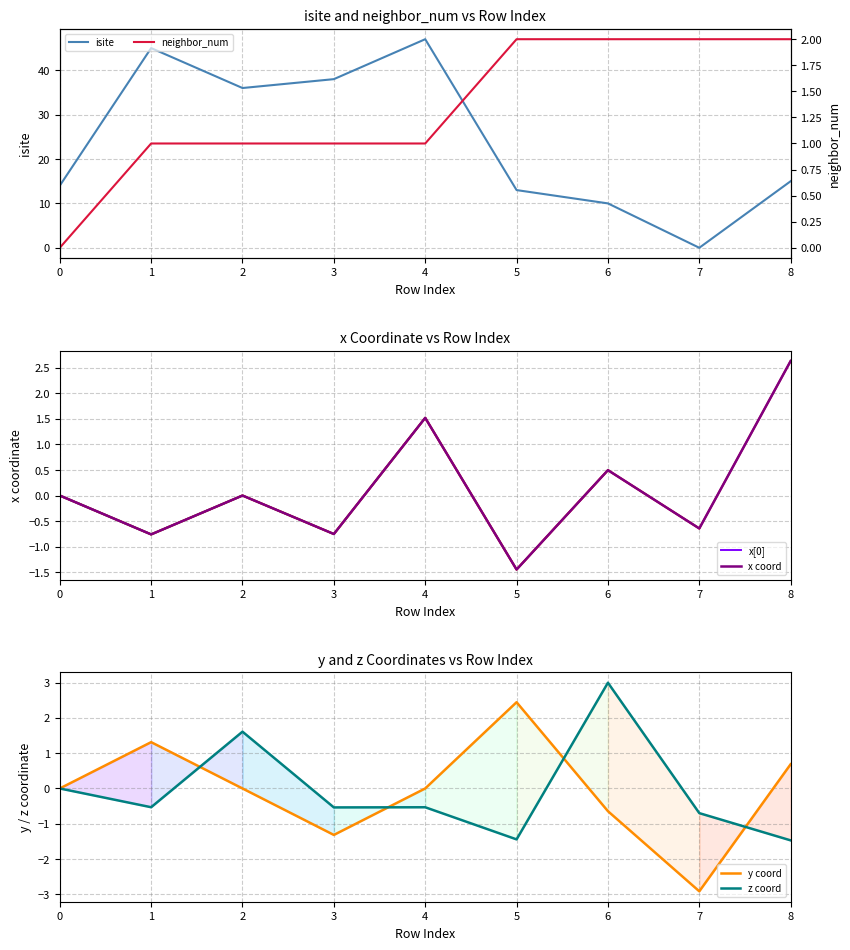

At which label does neighbor_num reach its peak?

5